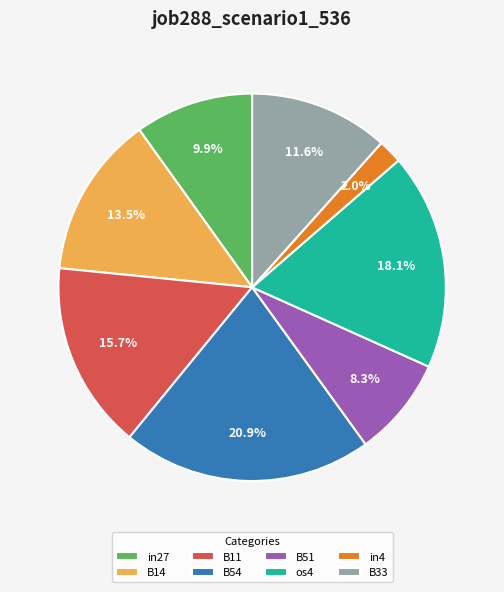

Which category has the smallest portion of the pie?

in4